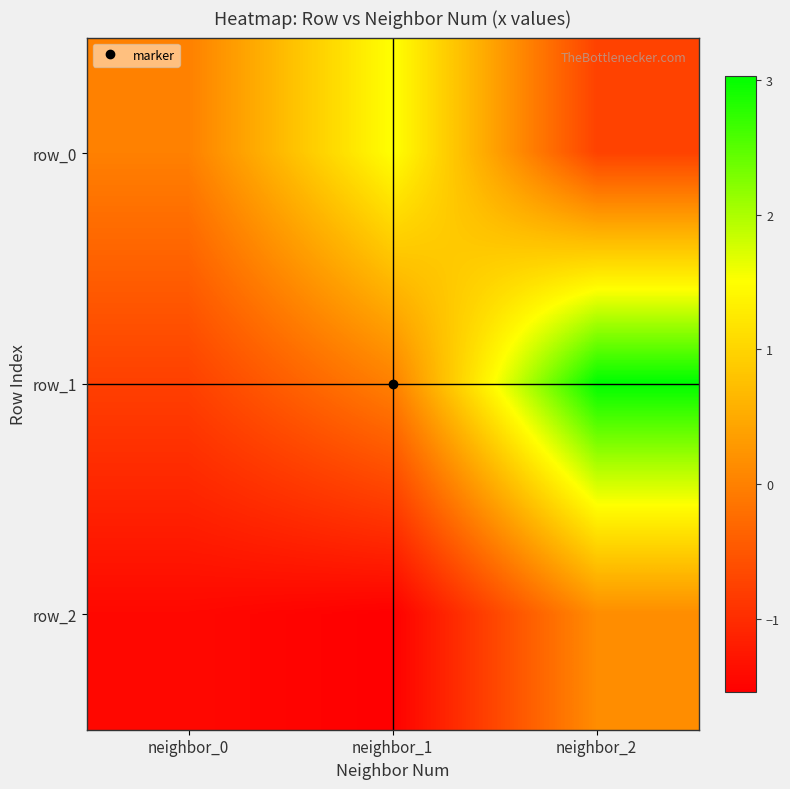

Which has a higher value, neighbor_2 or neighbor_1?

neighbor_1